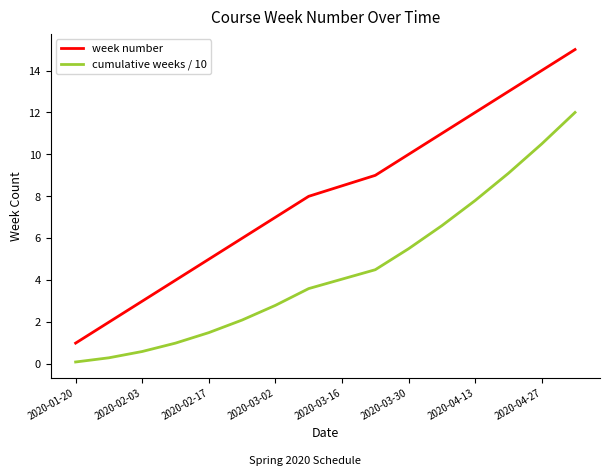

Is this an area chart (filled region under the line)?

No